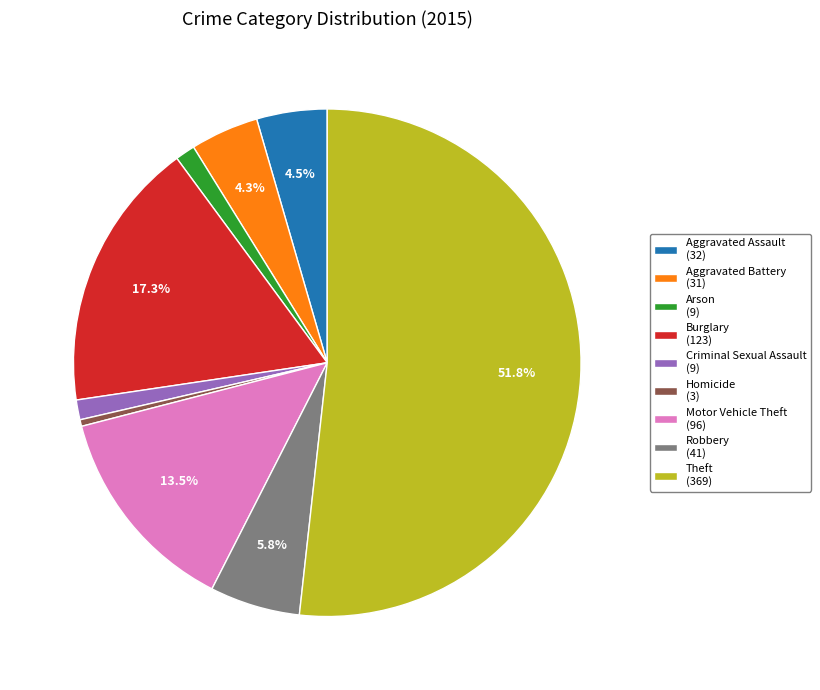

Approximately how many times larger is the value at Theft (369) compared to Burglary (123)?

3.0